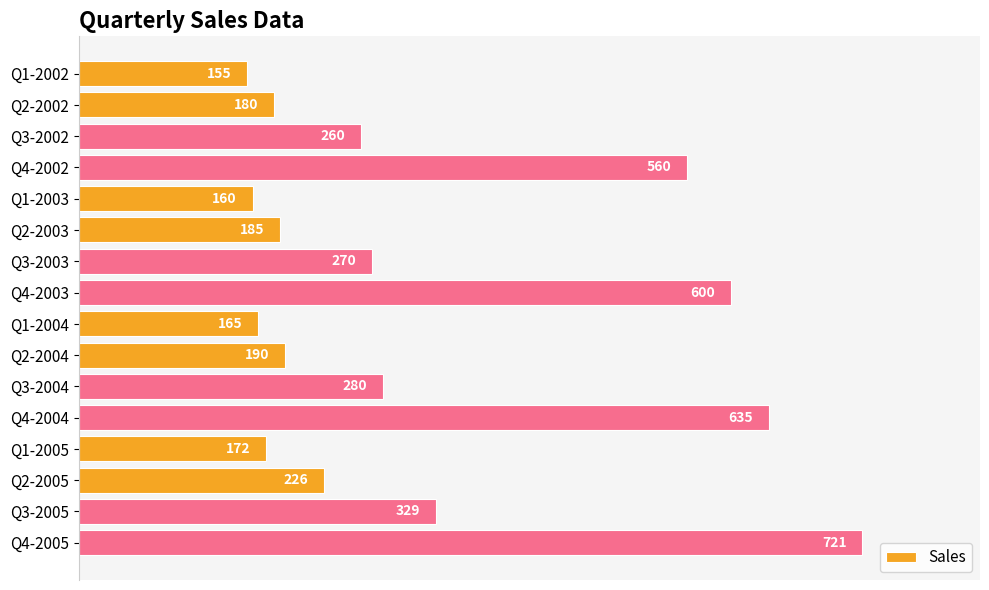

How many bars are there in total?

16